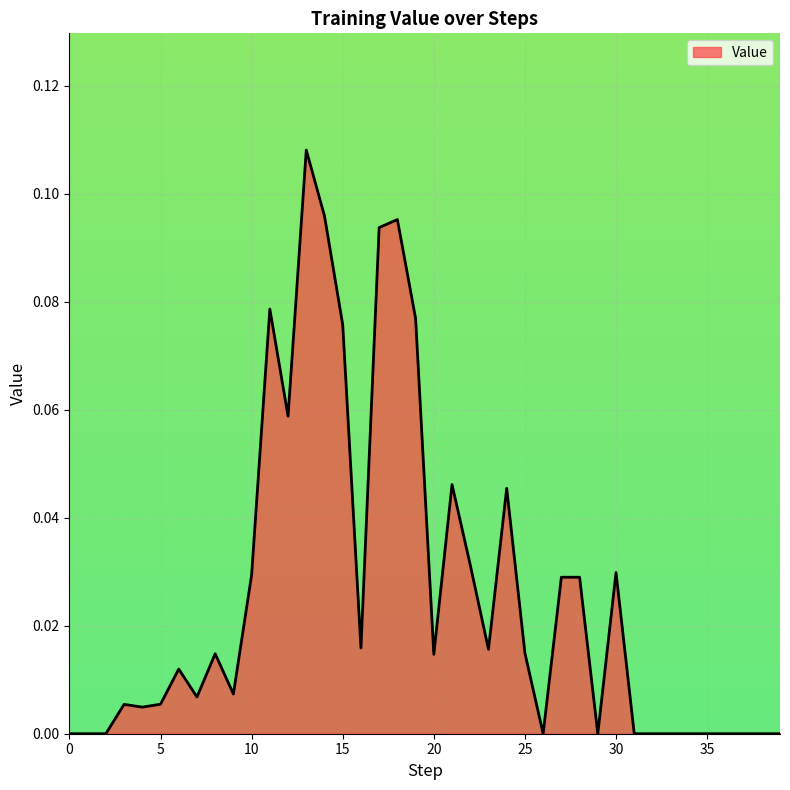

Does the chart have visible grid lines?

Yes